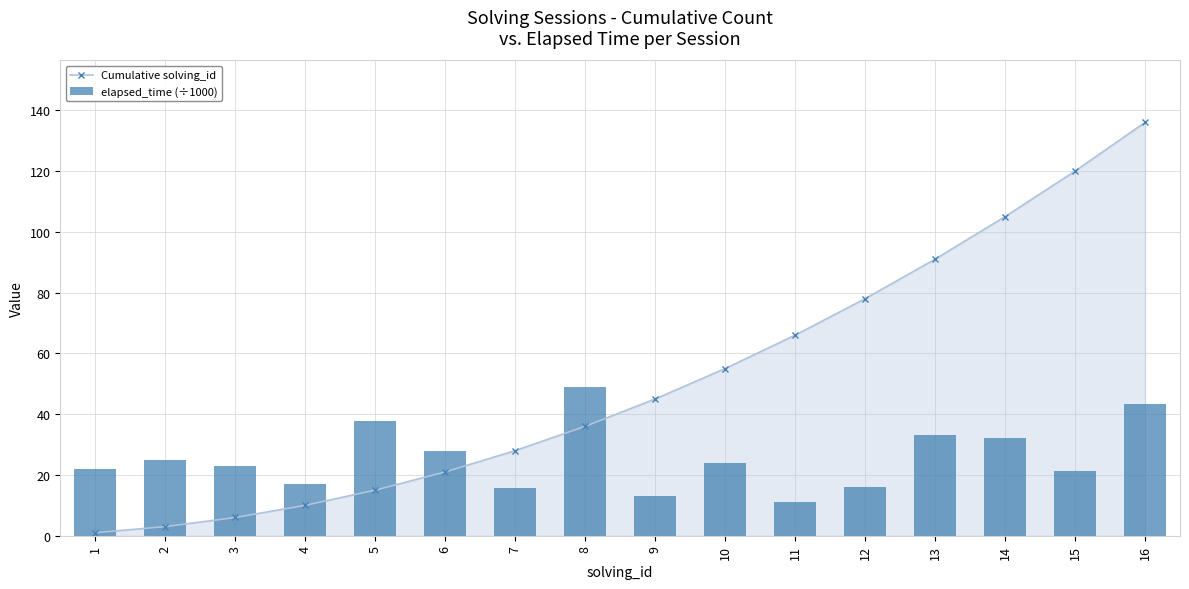

What is the spread (max minus min) of values at 13?

58.0